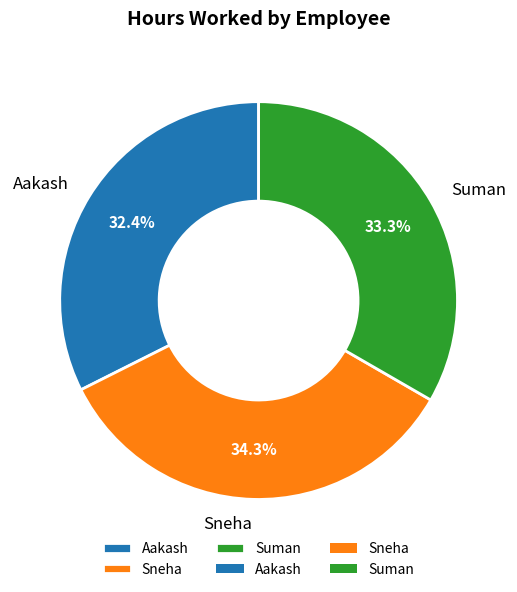

Approximately how many times larger is the value at Suman compared to Sneha?

1.0